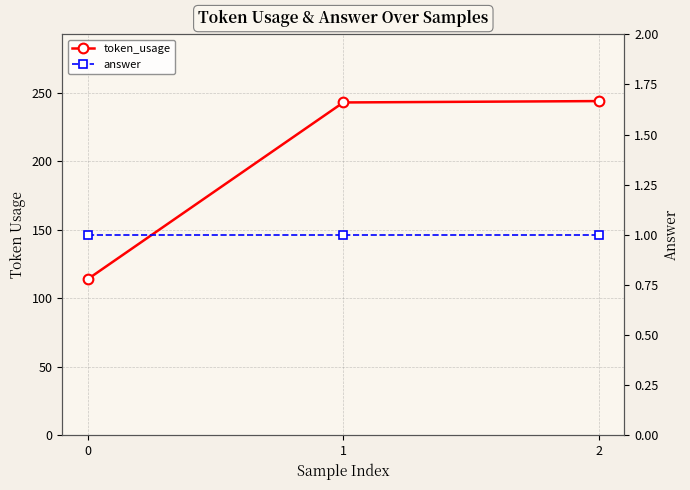

Count the number of data series in this chart.

2